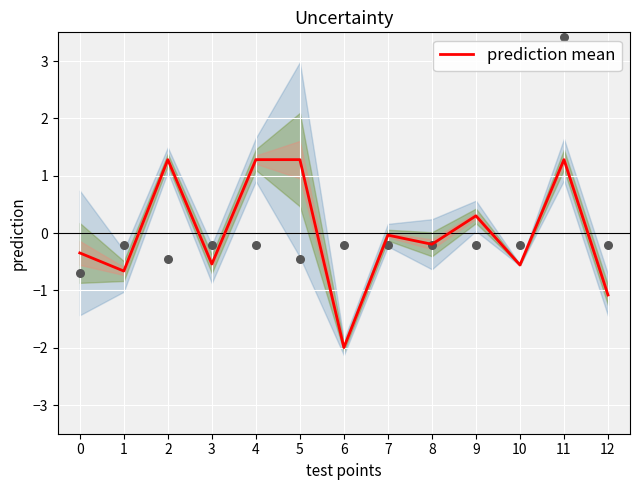

Which has a higher value, 3 or 6?

3